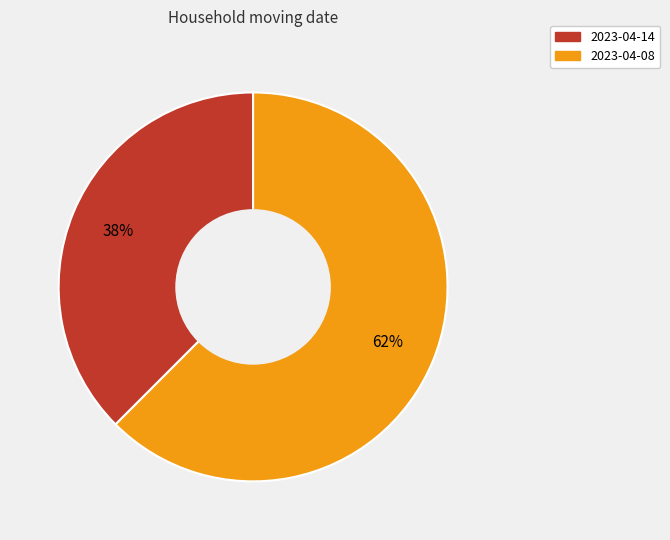

True or false: 2023-04-14 accounts for 52% of the total.

False